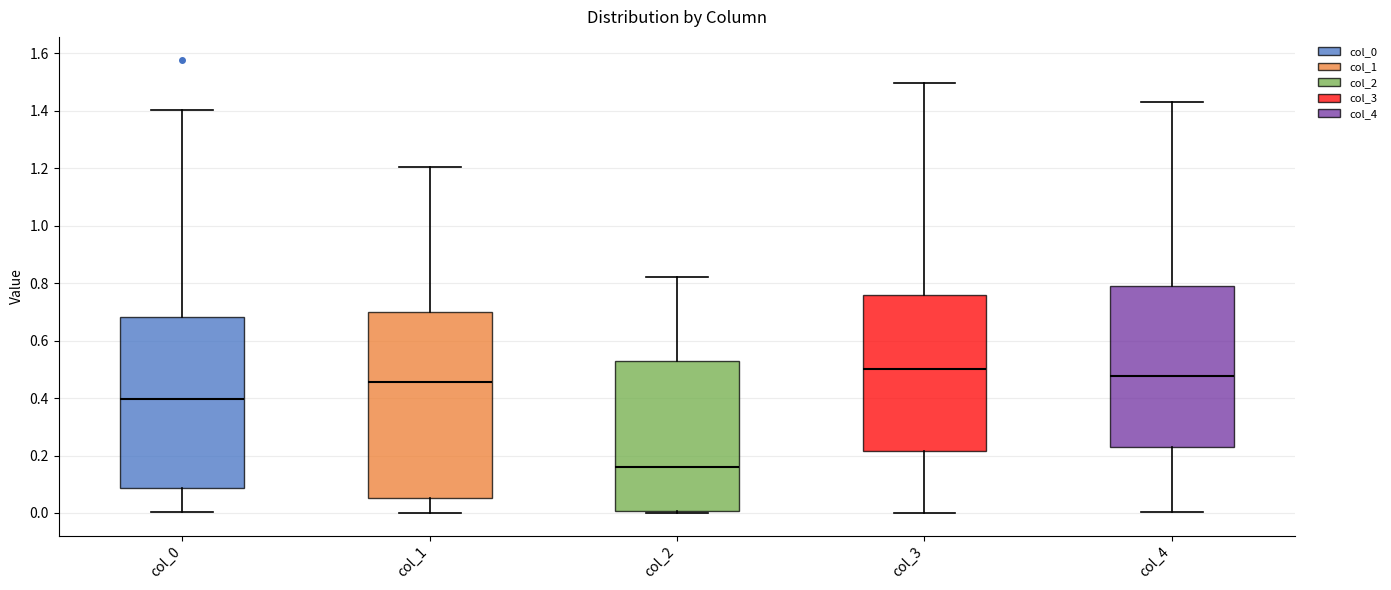

Comparing the boxes themselves (not the whiskers), which one is the tallest?

col_1